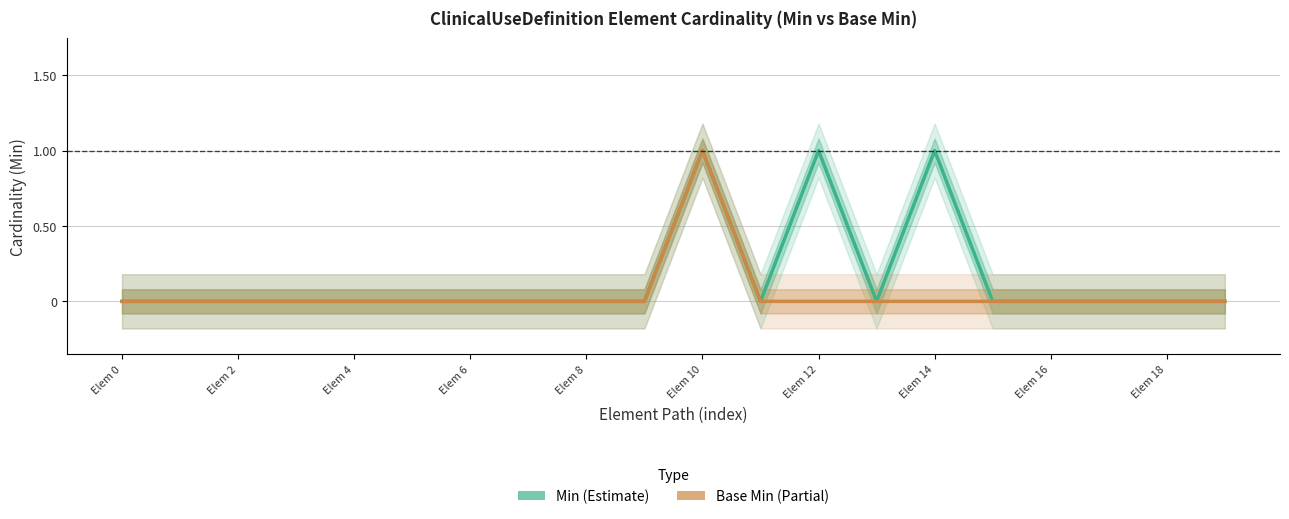

At which label does Min reach its peak?

Elem 10